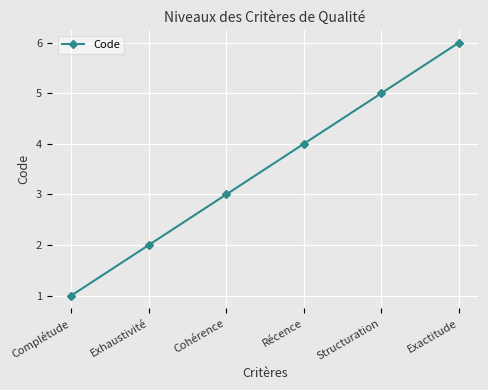

Rank the categories by value from lowest to highest.

Complétude, Exhaustivité, Cohérence, Récence, Structuration, Exactitude